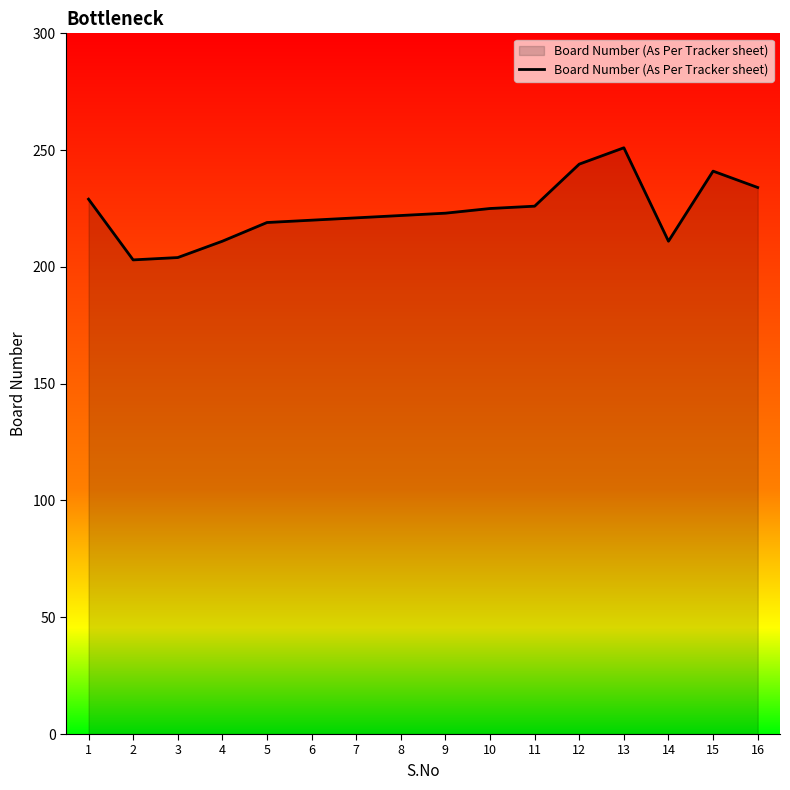

What is the difference between the maximum and minimum values?

48